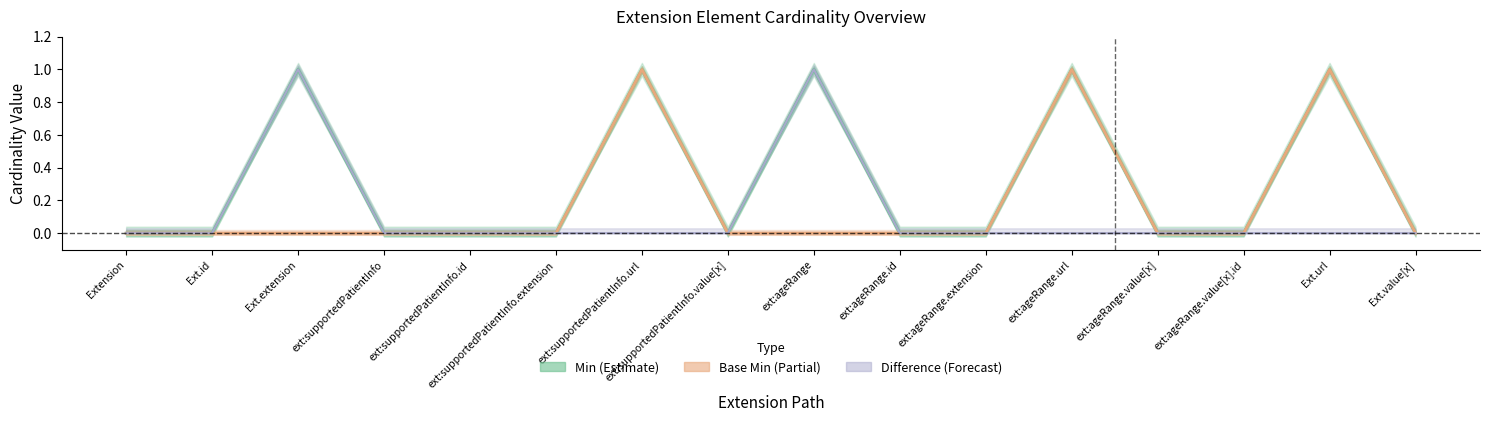

How many Min (Estimate) values are between 0 and 1?

16